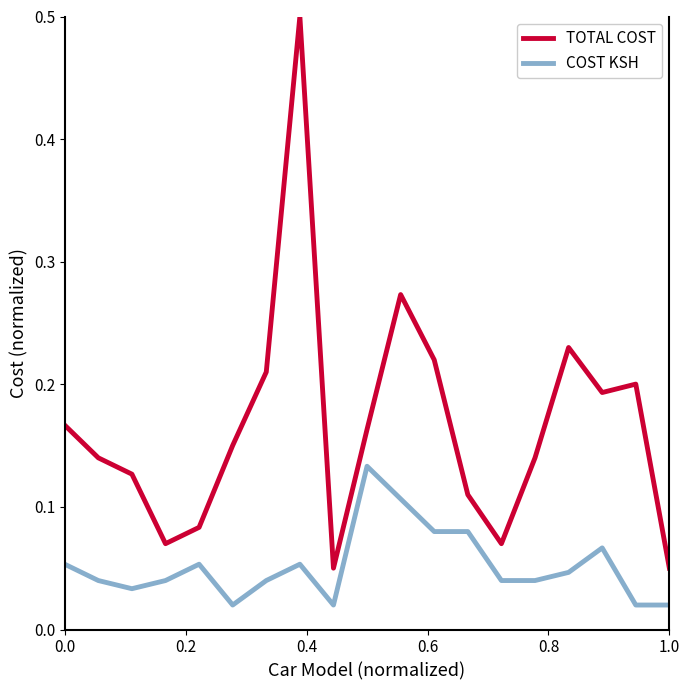

What is the greatest value displayed?

0.5